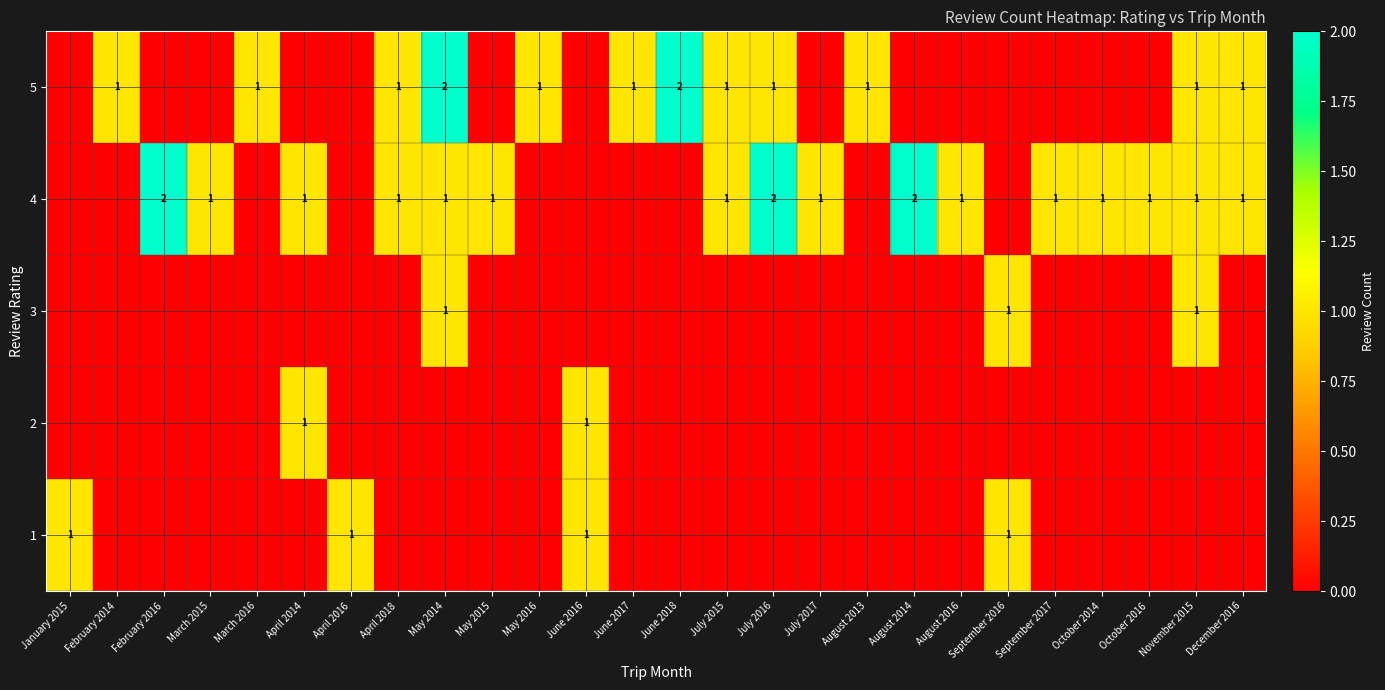

Rank the series at February 2014 from highest to lowest value.

5, 1, 2, 3, 4